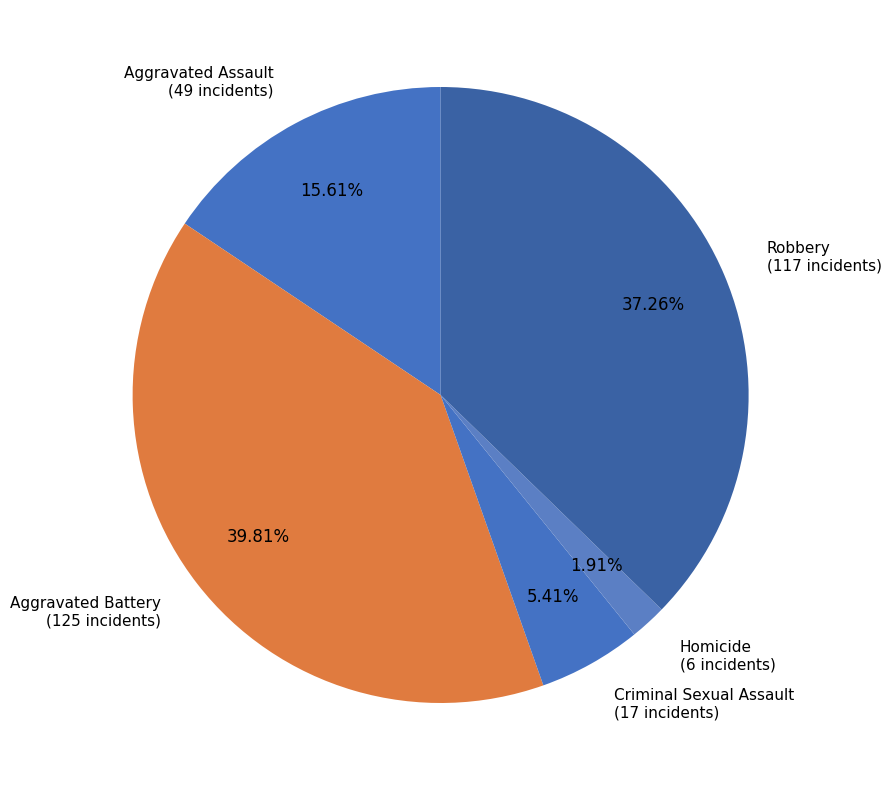

What is the ratio of the value at Criminal Sexual Assault to the value at Aggravated Battery?

0.1